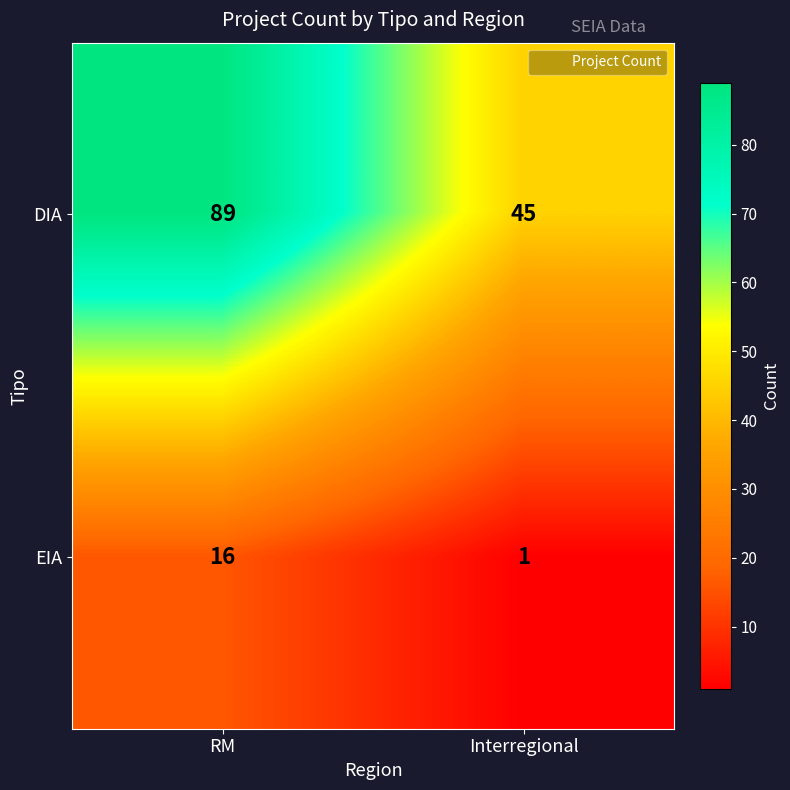

What is the difference between the maximum and minimum values in the DIA series?

44